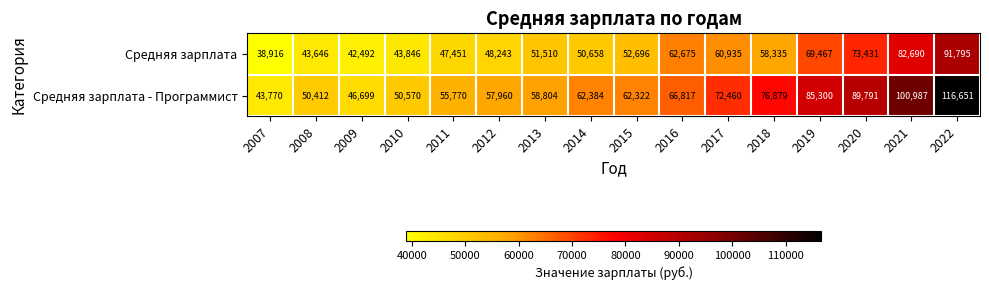

List the series in order of their overall mean, lowest first.

Средняя зарплата, Средняя зарплата - Программист